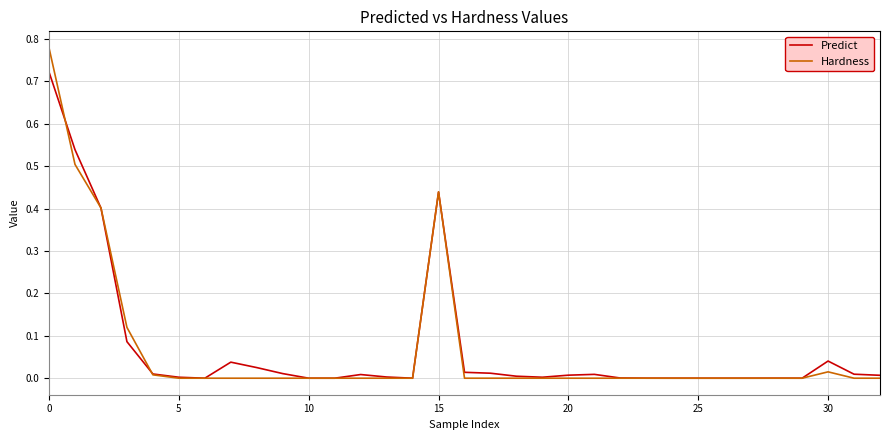

True or false: Hardness has more than 0 points higher than both neighbors.

True